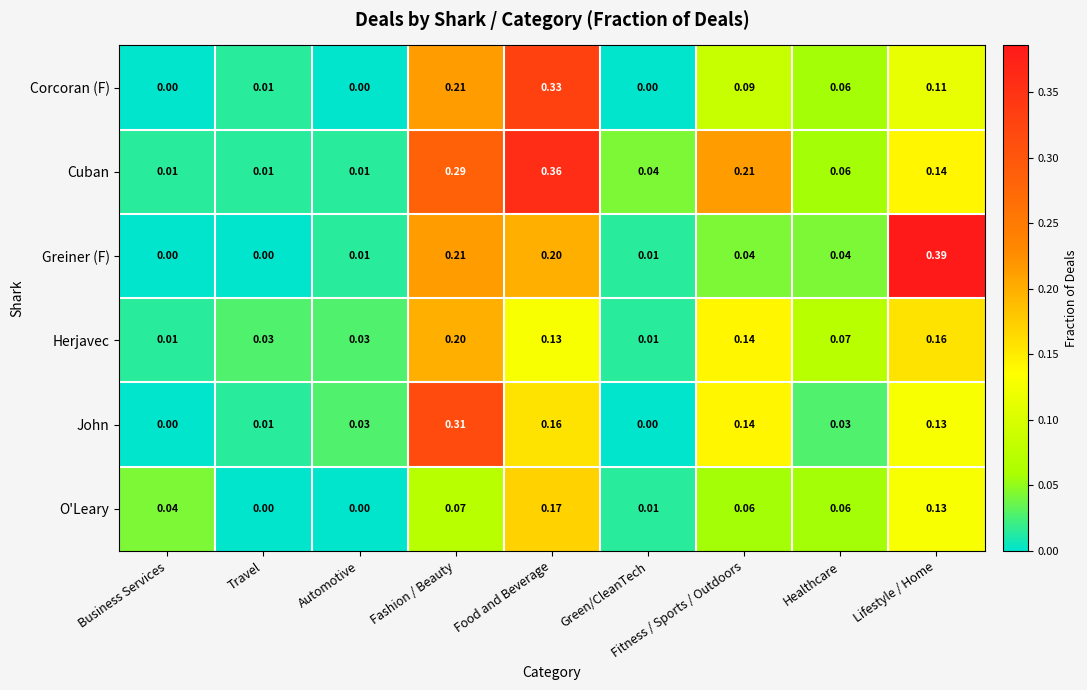

How many data points does each series have?

9